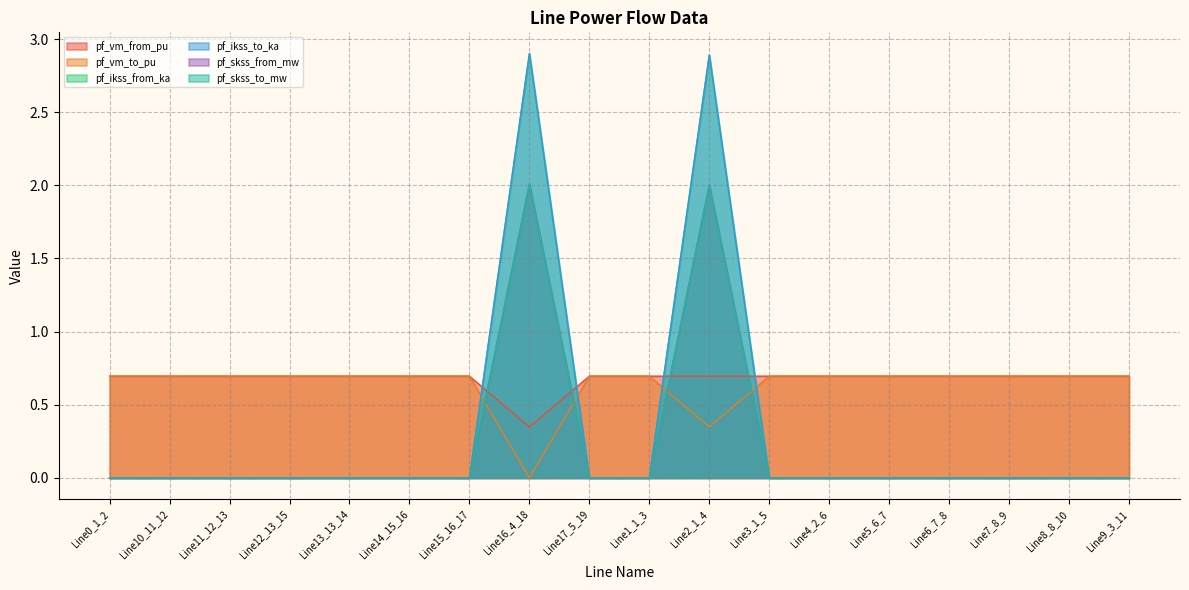

True or false: pf_ikss_from_ka has a value of 1.6 at Line12_13_15.

False